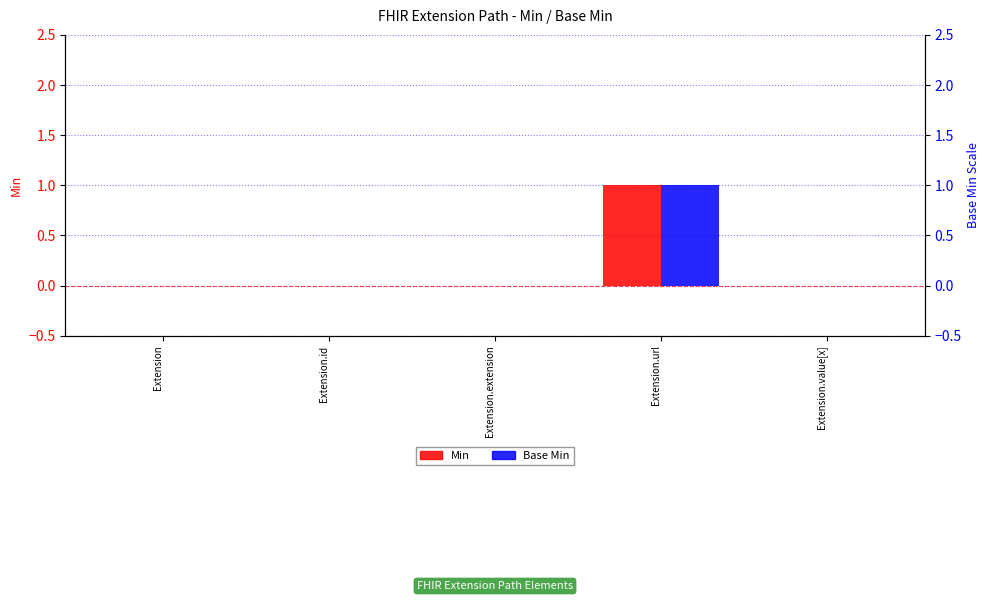

At which category does the chart reach its peak across all series?

Extension.url